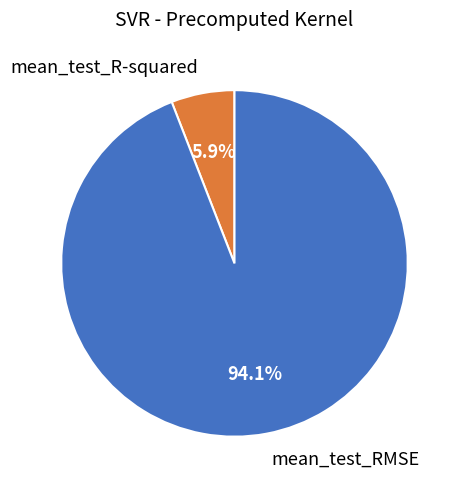

What portion of the pie excludes mean_test_RMSE?

5.9%